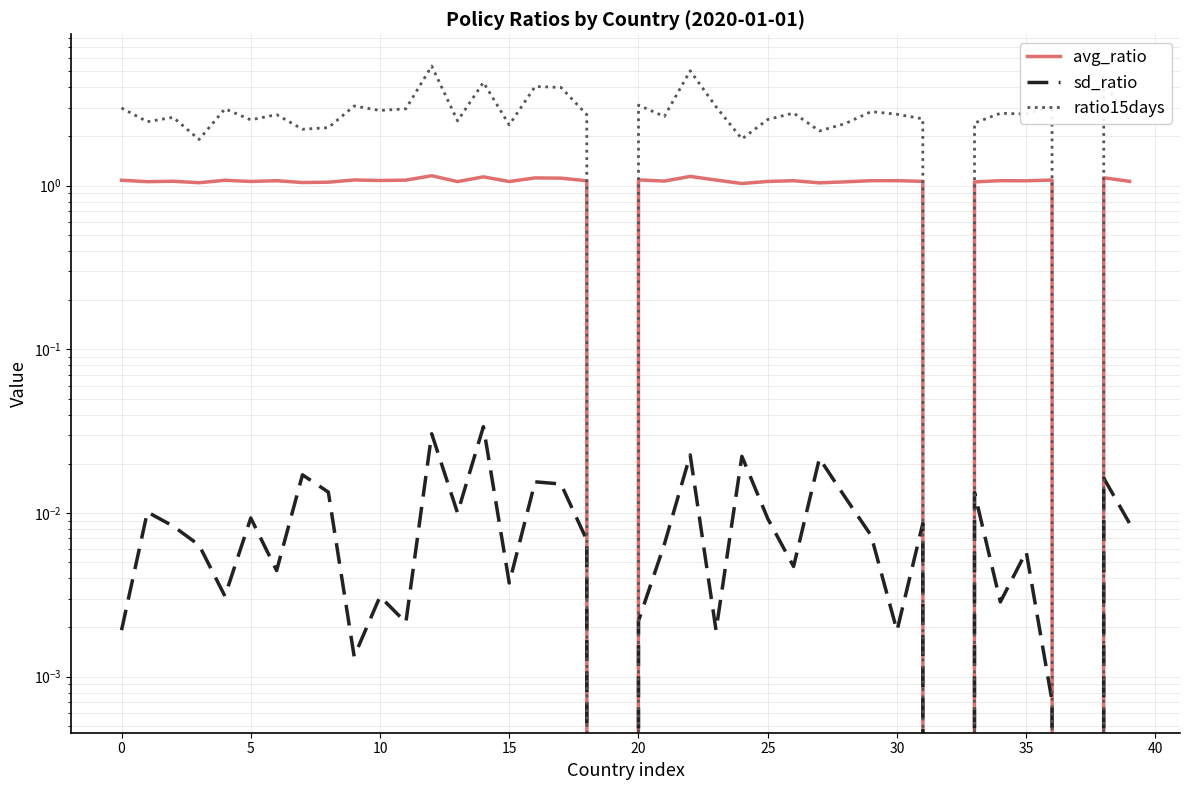

True or false: ratio15days and sd_ratio intersect in this chart.

False